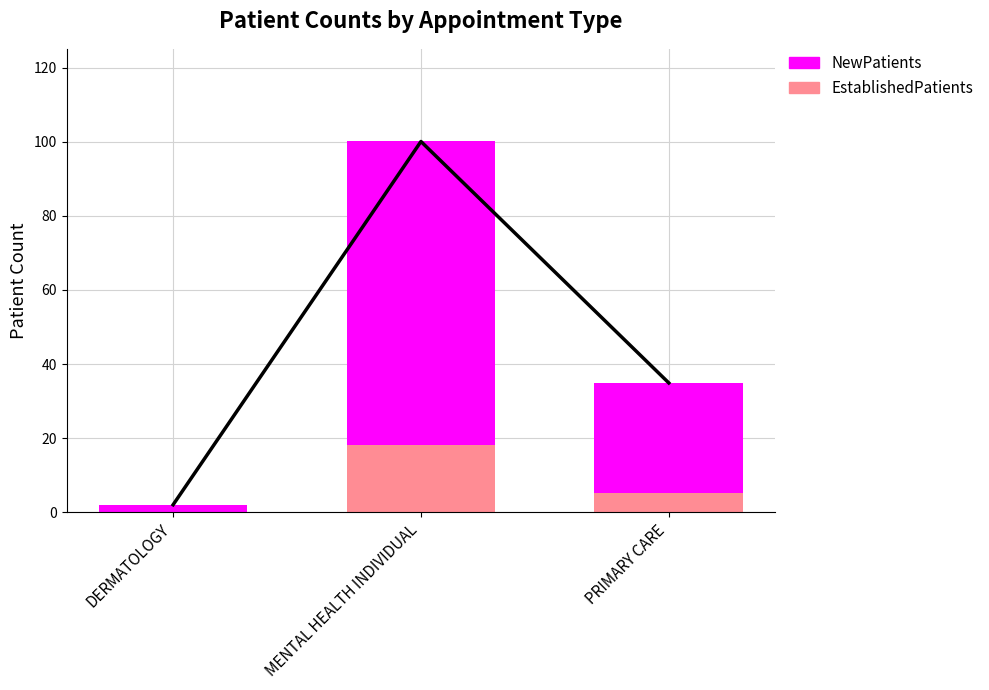

What is the maximum value shown in the chart?

82.0